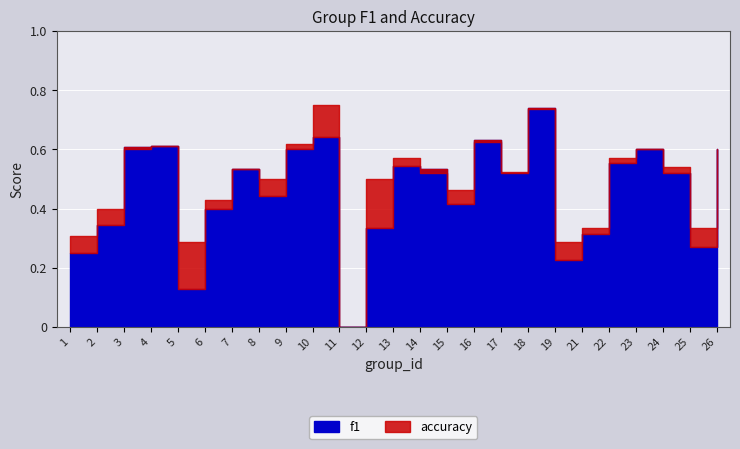

What is the difference between the maximum and minimum values in the f1 series?

0.7